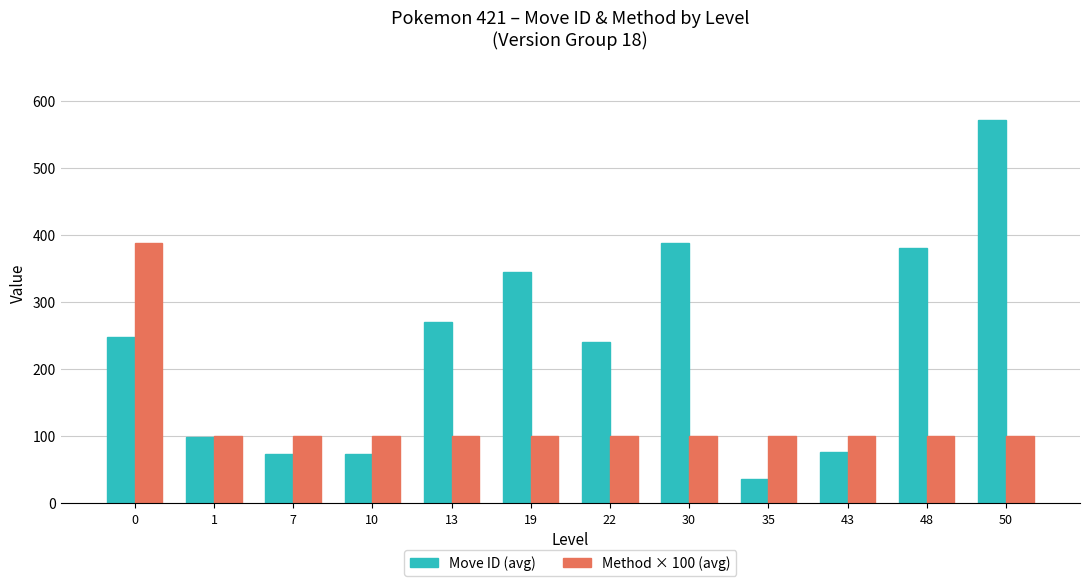

Read the Move ID (avg) value at 22, to the nearest 50.

250